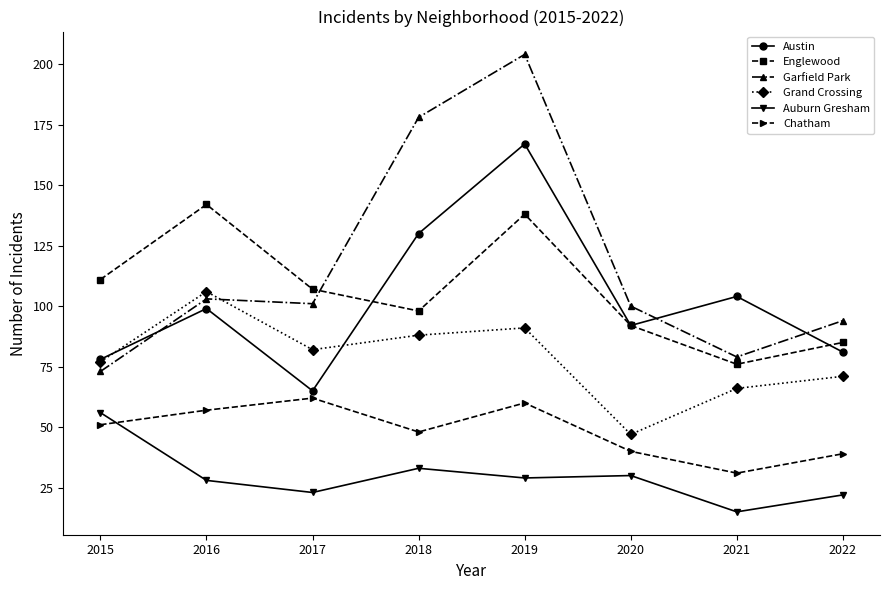

Is it true that Grand Crossing equals 18 at 2015?

False